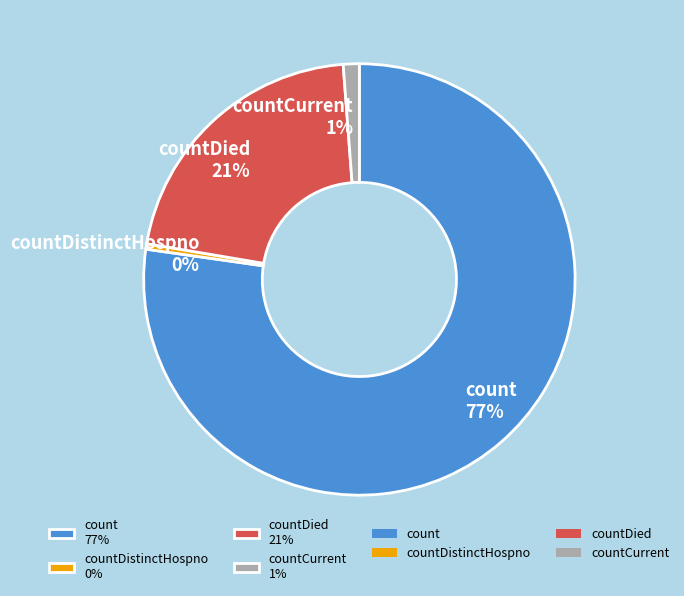

Between count 77% and countDistinctHospno 0%, which is larger?

count 77%